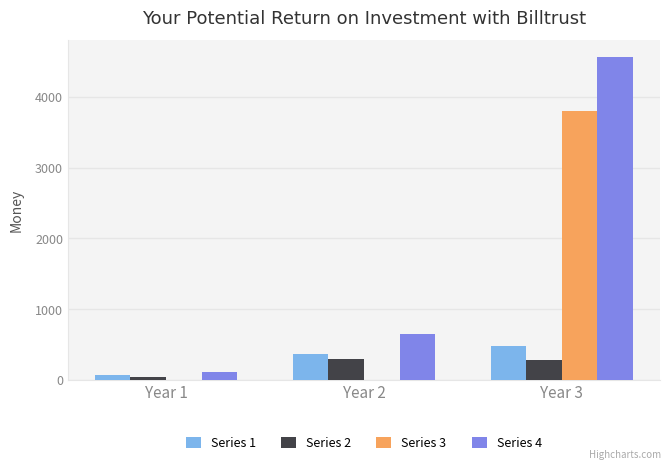

Which series has the largest total across all categories?

Series 4